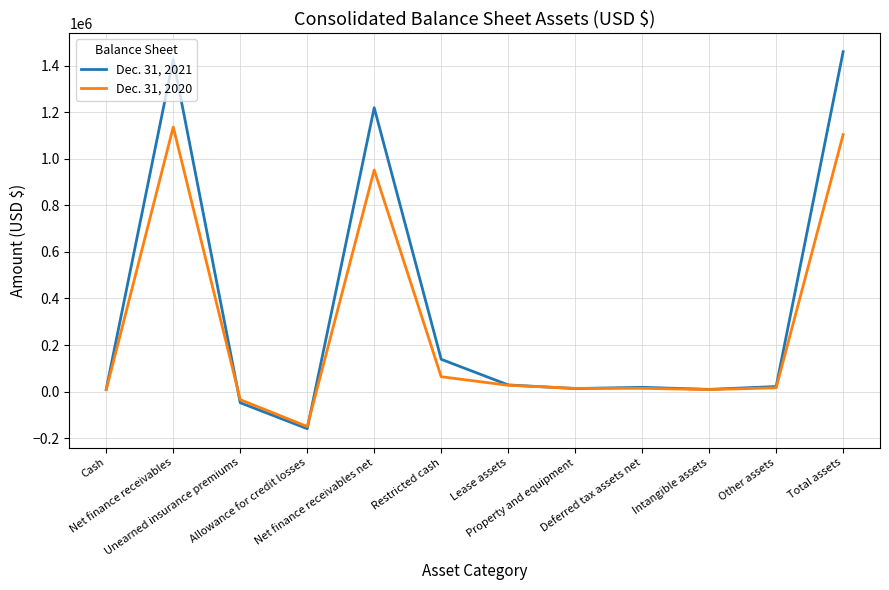

What are all the series names shown in the legend?

Dec. 31, 2021, Dec. 31, 2020